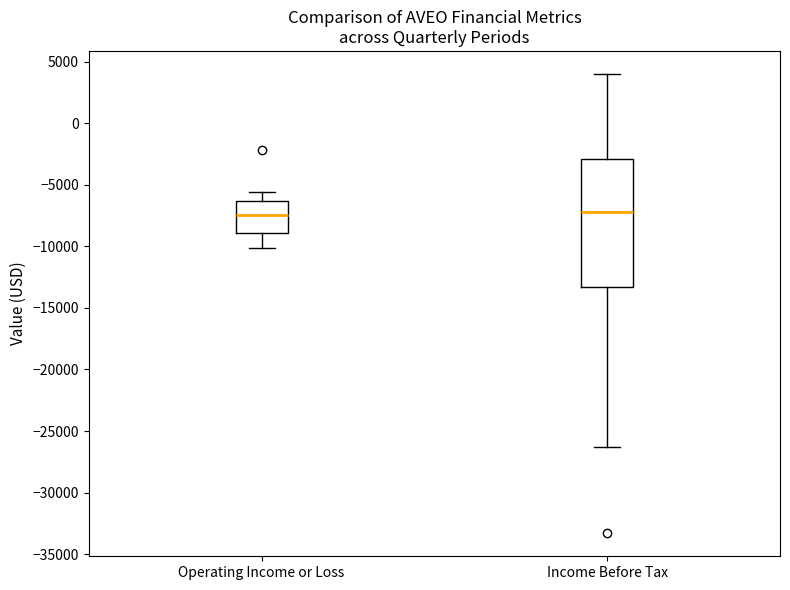

Reading left to right, transcribe this box plot: for each box, give where its median line is, the range the box spans, and where its two whiskers end, as read against the y-axis. The values are not printed on the chart, so give them approximately, as read against the axis.

Operating Income or Loss: median -7500, box -9000 to -6500, whiskers -10000 to -5500
Income Before Tax: median -7000, box -13500 to -3000, whiskers -26500 to 4000